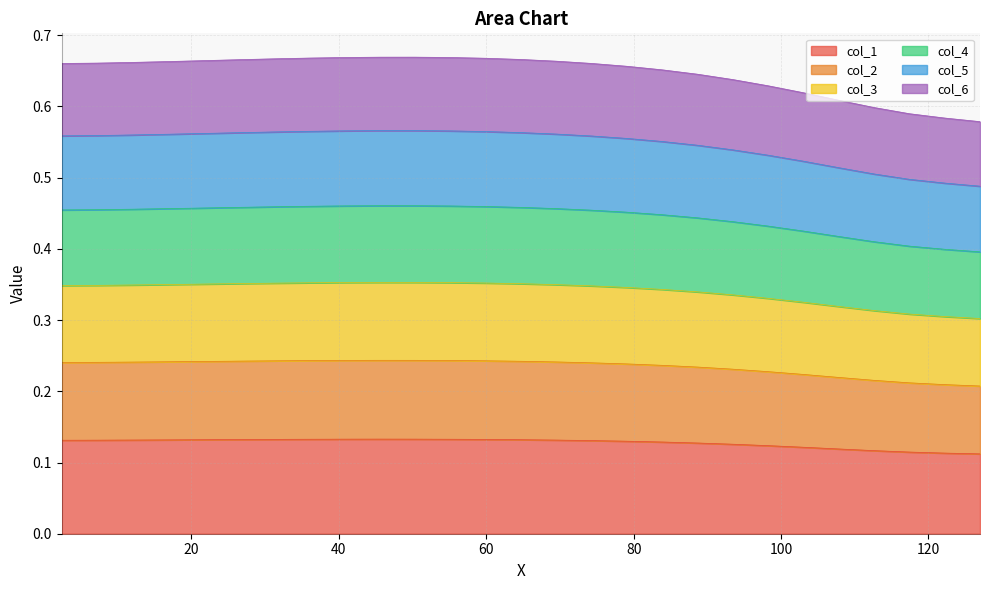

True or false: col_3 and col_4 intersect in this chart.

False